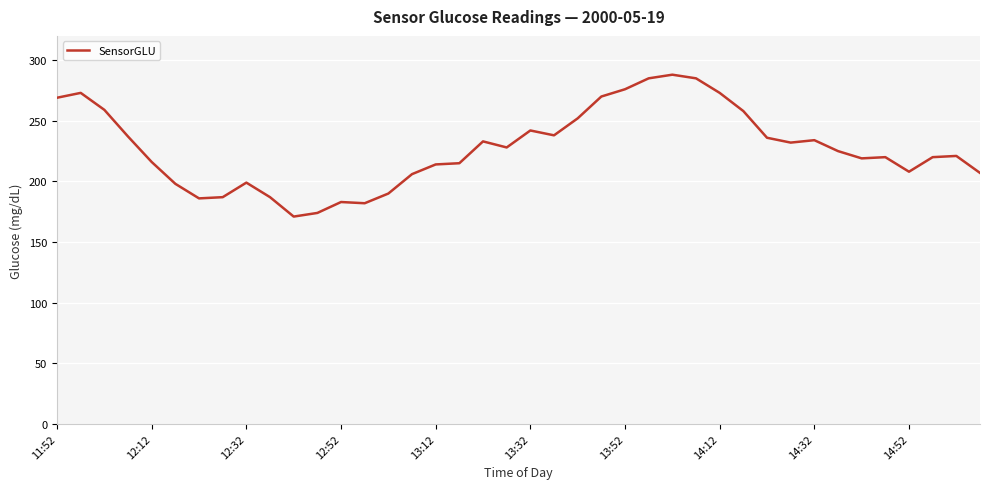

What is the greatest value displayed?

288